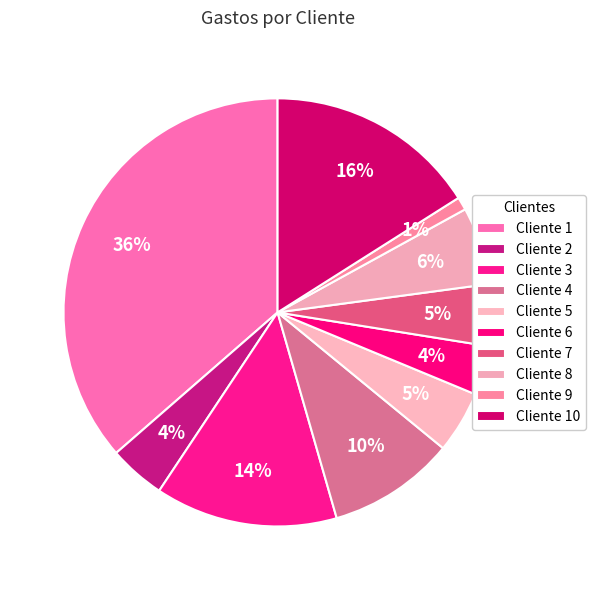

Is there any slice that represents more than half of the pie?

No